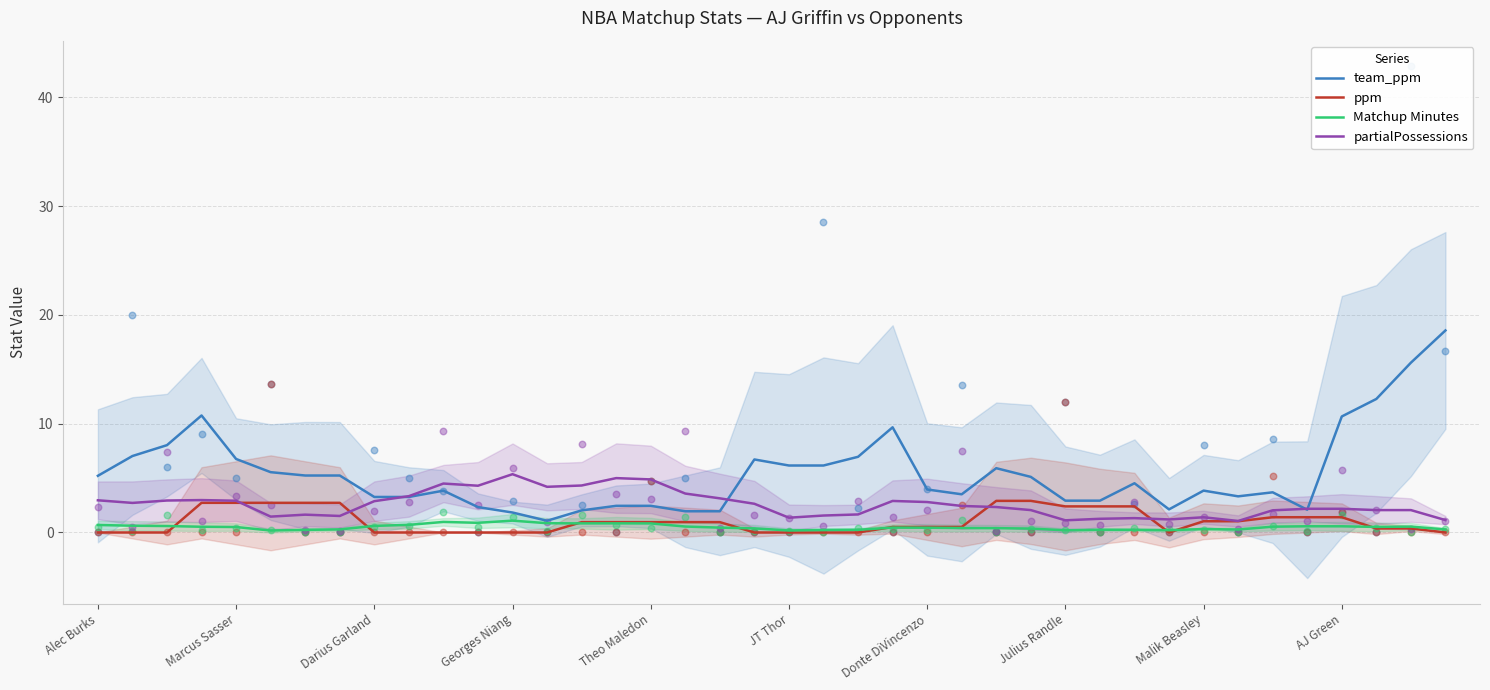

At which category is the sum across all series the highest?

39